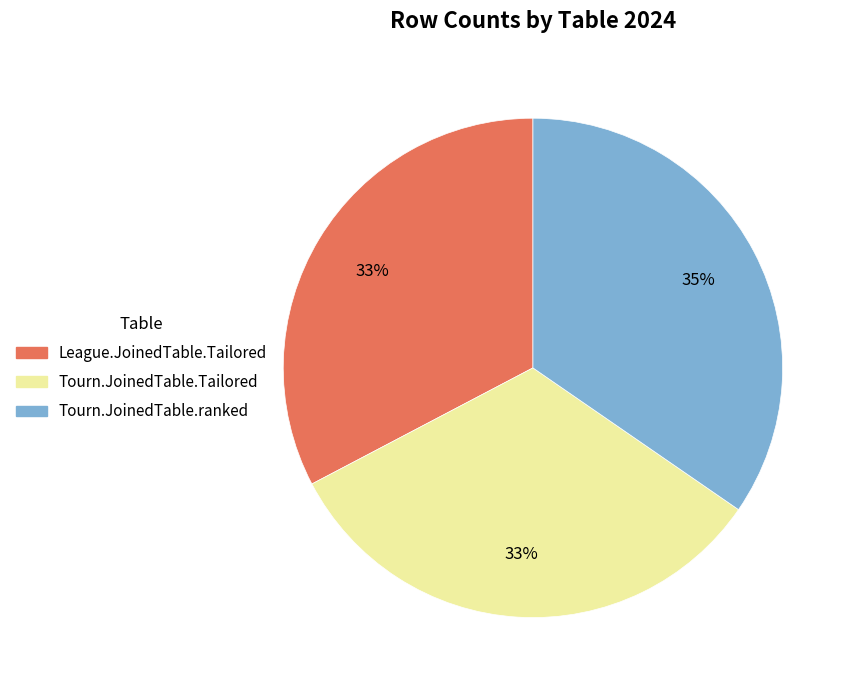

Is there any slice that represents more than half of the pie?

No